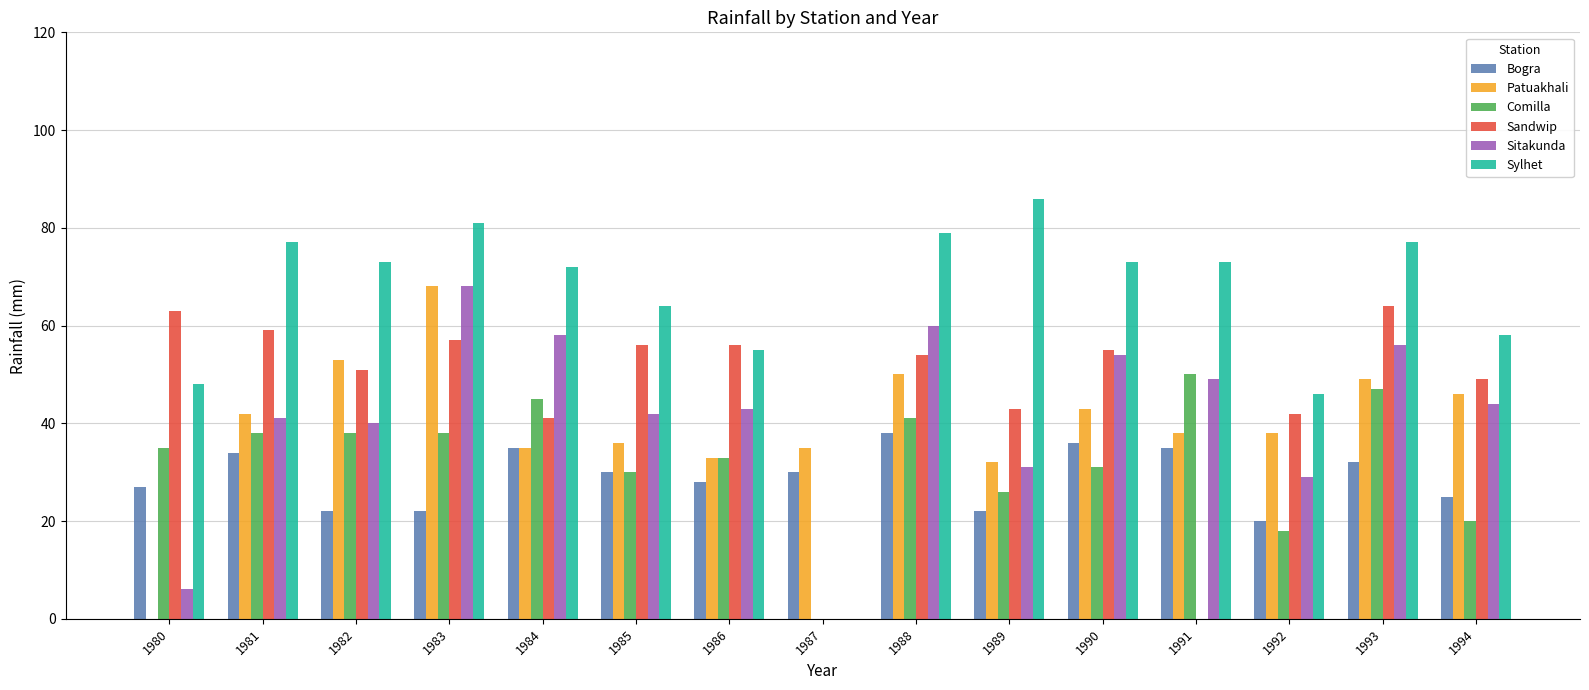

At how many categories does at least one series exceed 25?

15